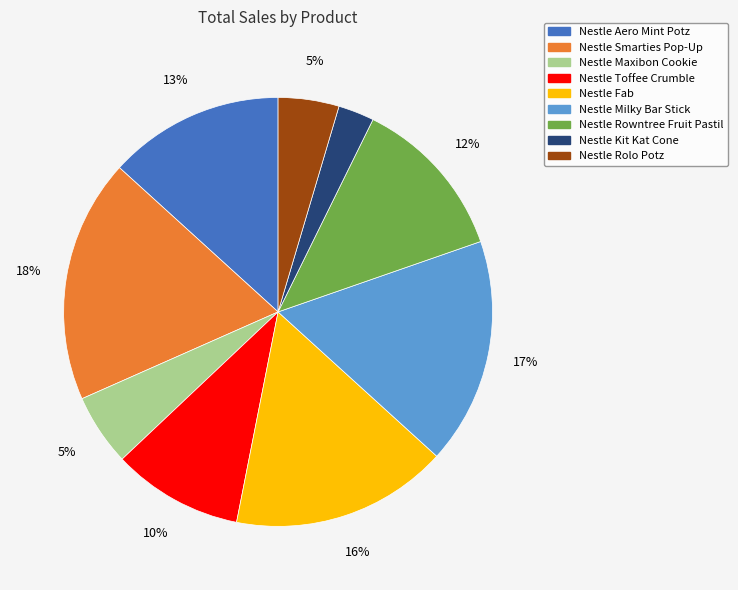

Does any single category account for the majority?

No